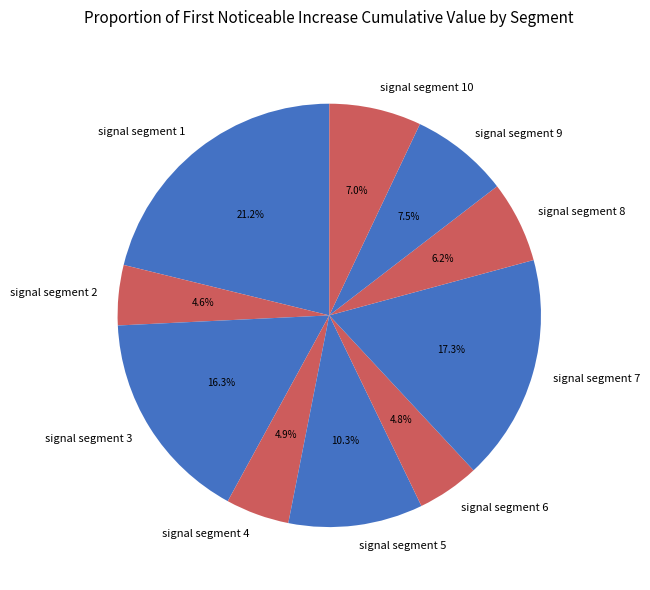

What portion of the pie excludes signal segment 7?

82.7%